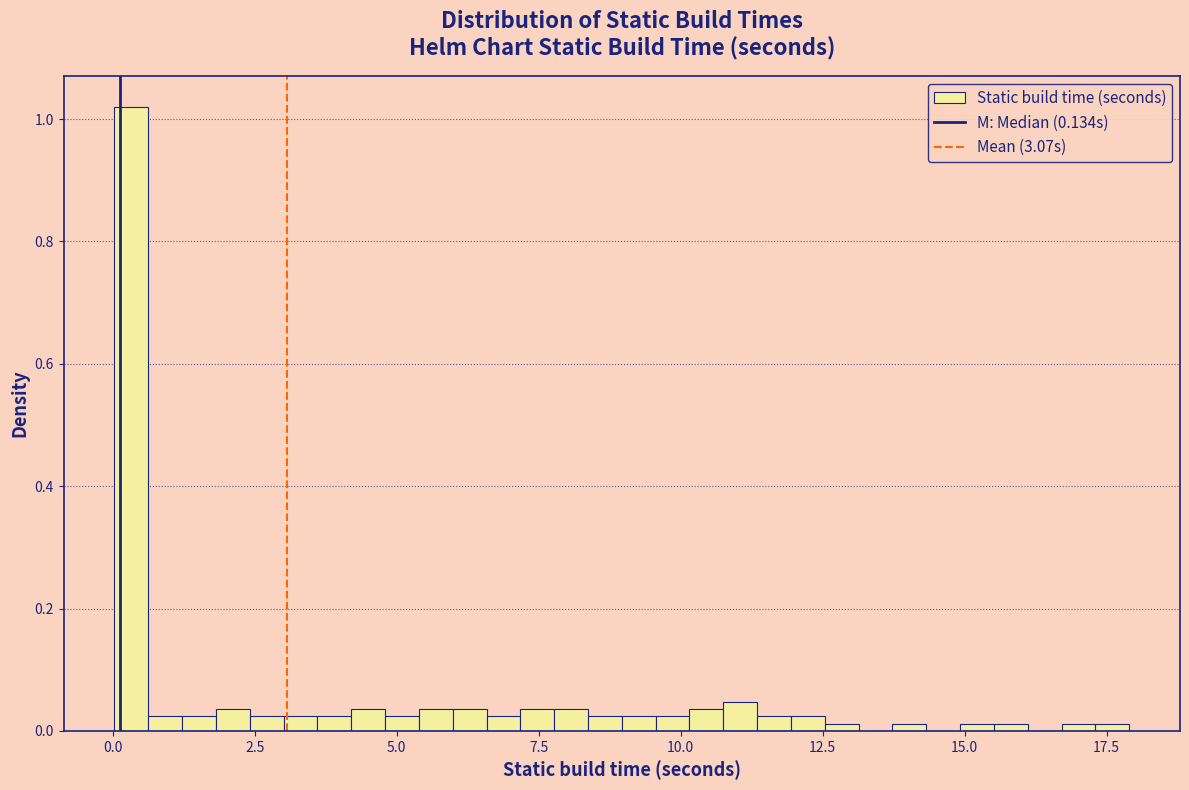

Read against the x-axis, roughly where is the centre of the tallest bar?

0.5